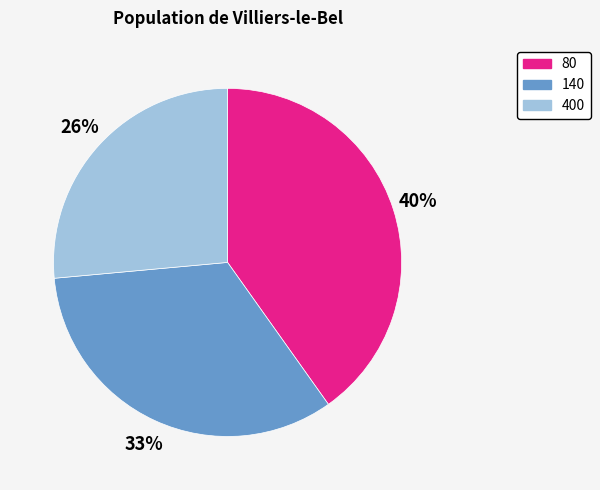

What is the largest slice in the pie chart?

80